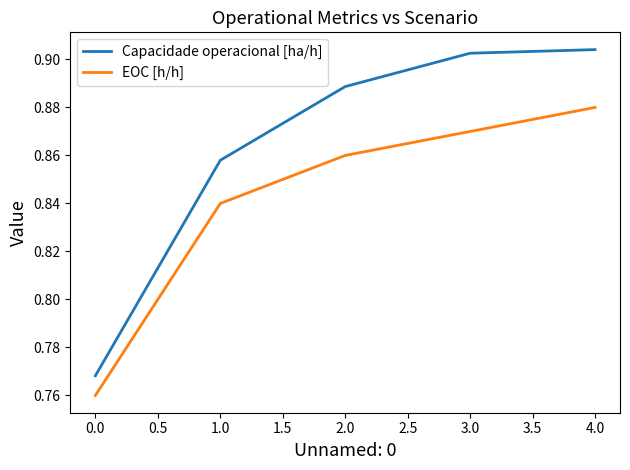

What are all the series names shown in the legend?

Capacidade operacional [ha/h], EOC [h/h]